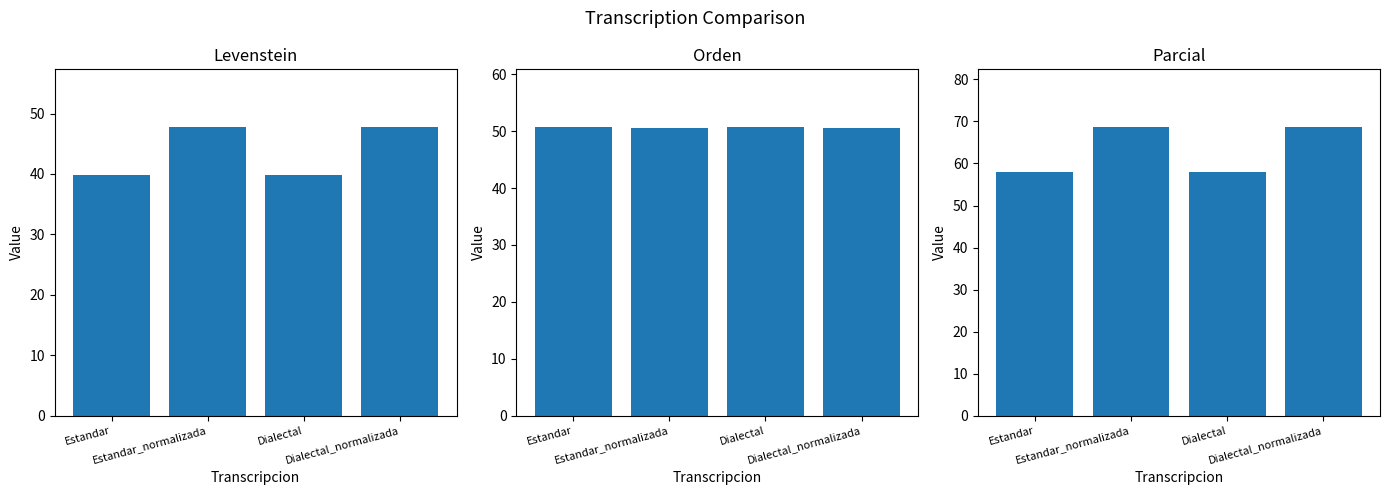

At Dialectal, list the series in order from smallest to largest.

Levenstein, Orden, Parcial